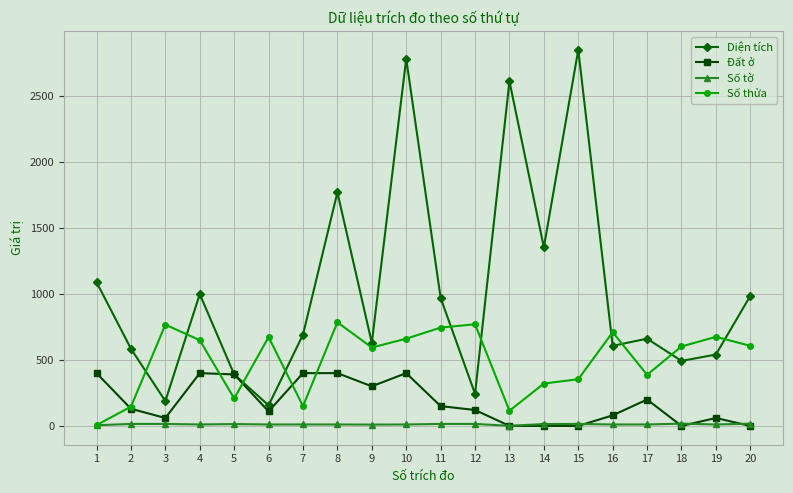

The value of Đất ở at 1 is 400.0. True or false?

True